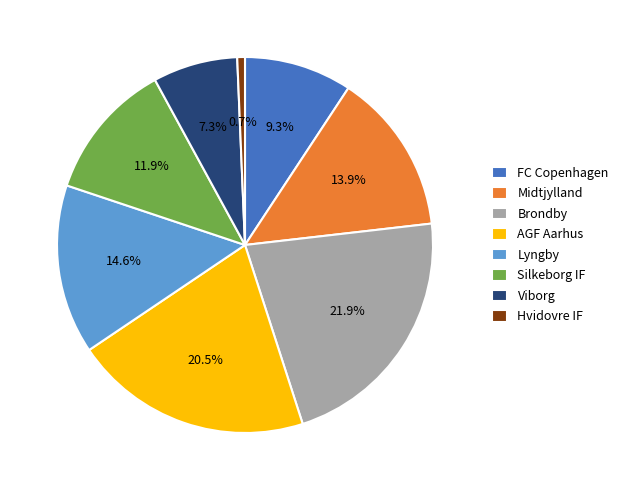

True or false: Hvidovre IF accounts for 11% of the total.

False